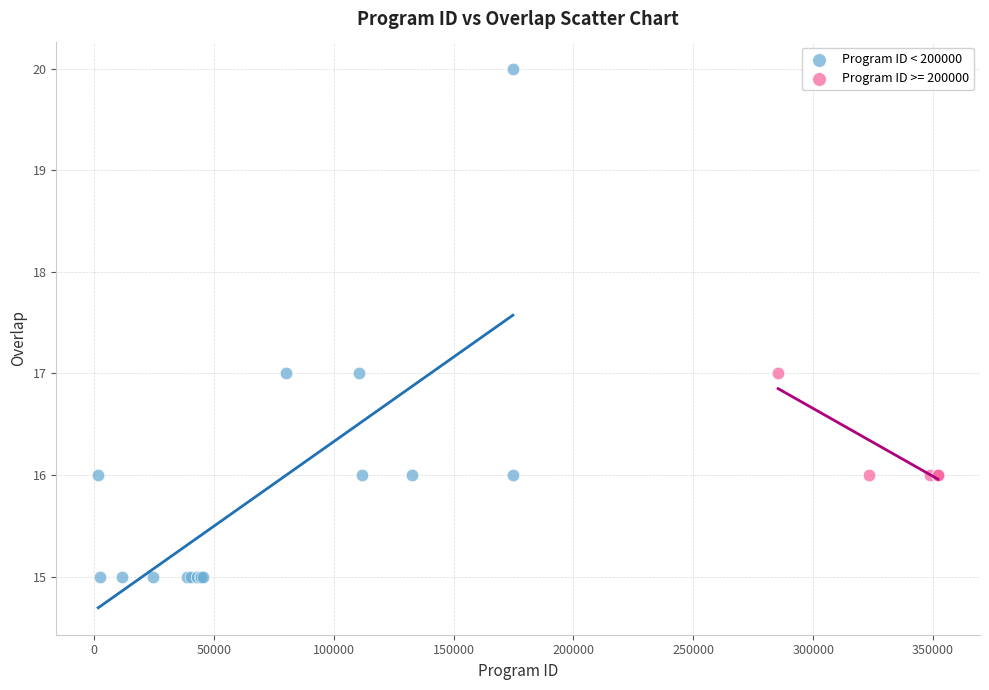

Which series has the largest Y range (max minus min)?

Program ID < 200000